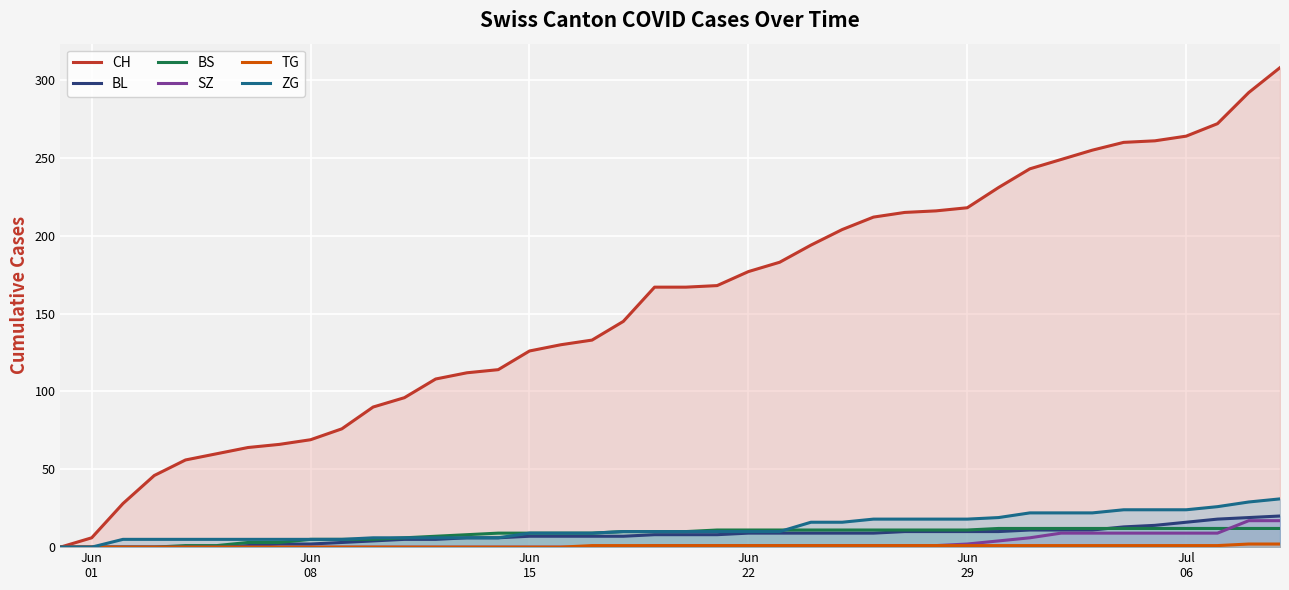

How many values in ZG are above zero?

38